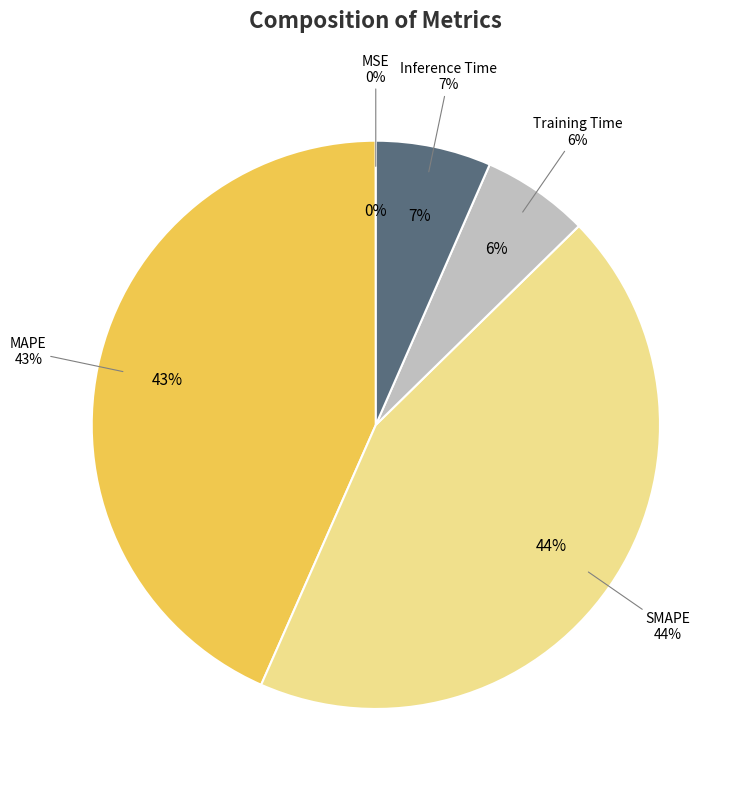

What is the smallest slice in the pie chart?

MSE